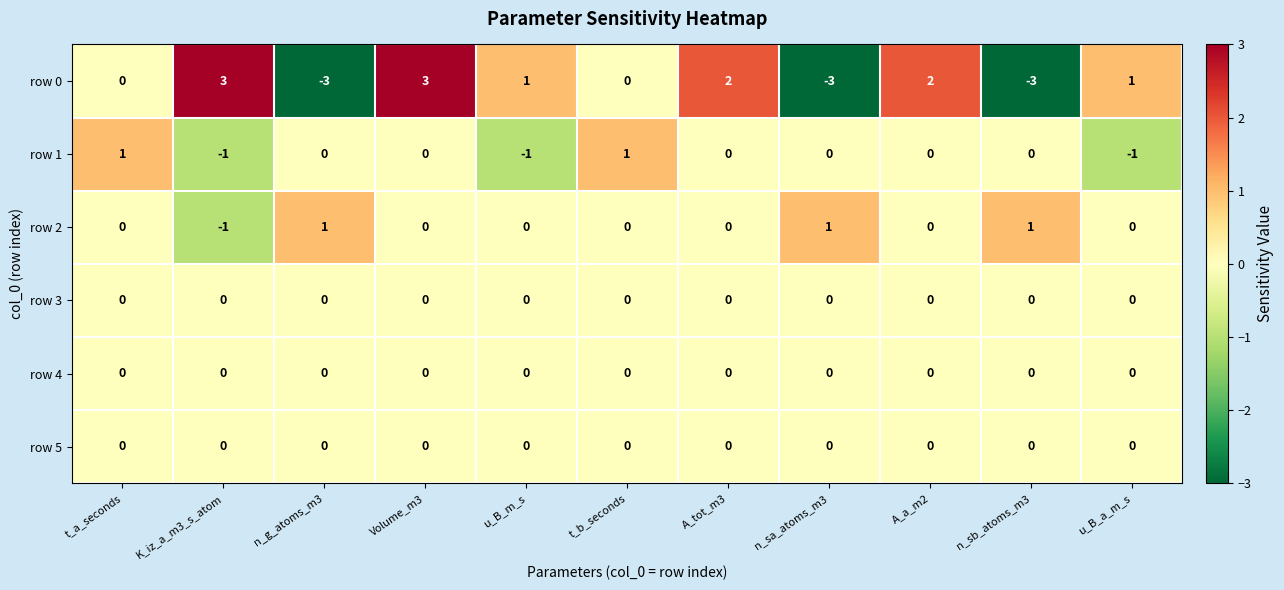

At which category is the sum across all series the highest?

Volume_m3